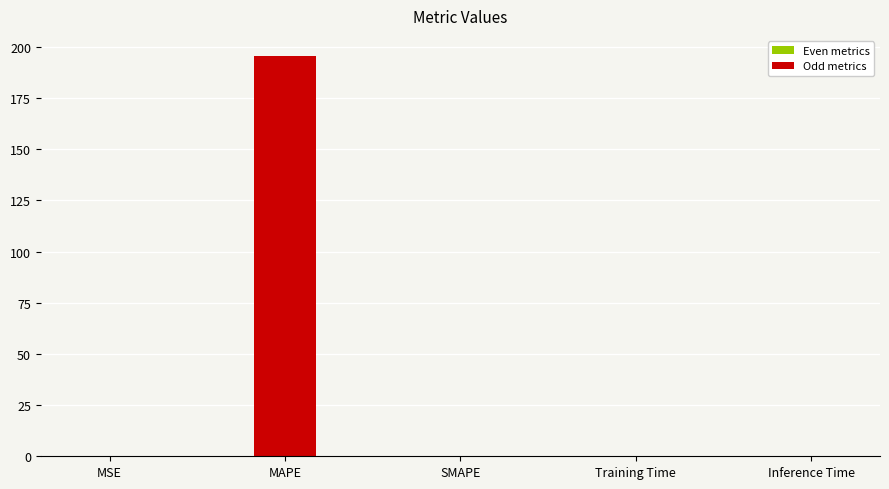

Read the value at MAPE.

195.6